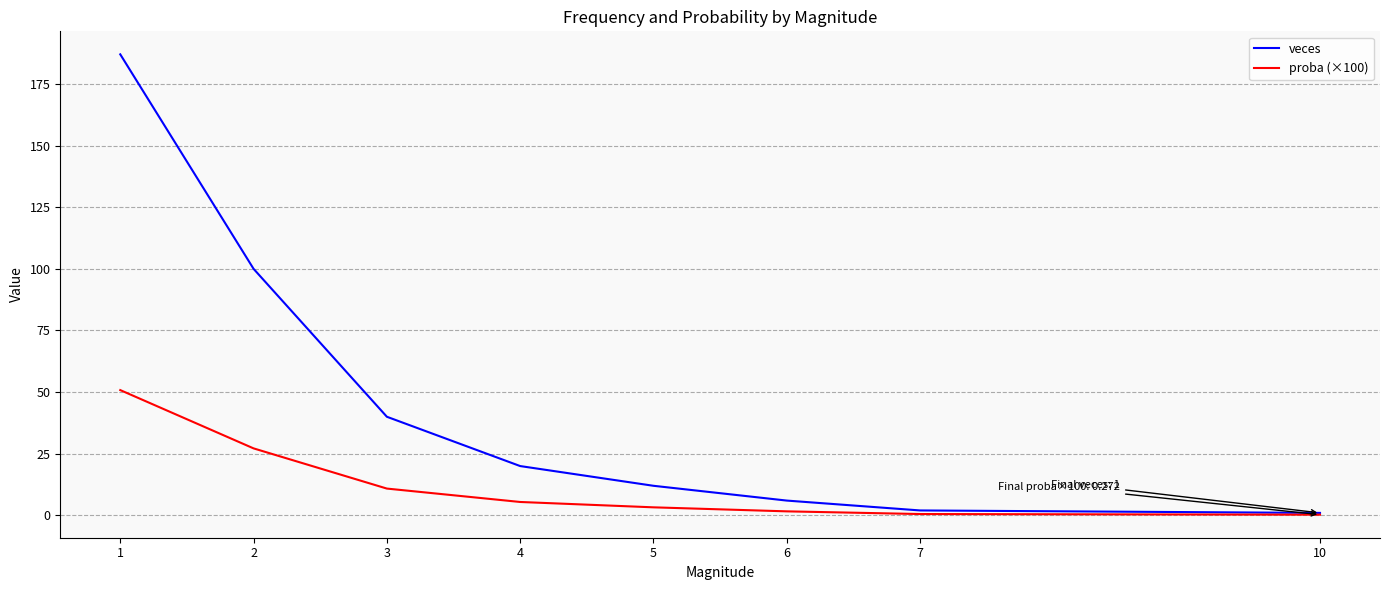

List the series in order of their overall mean, lowest first.

proba (×100), veces